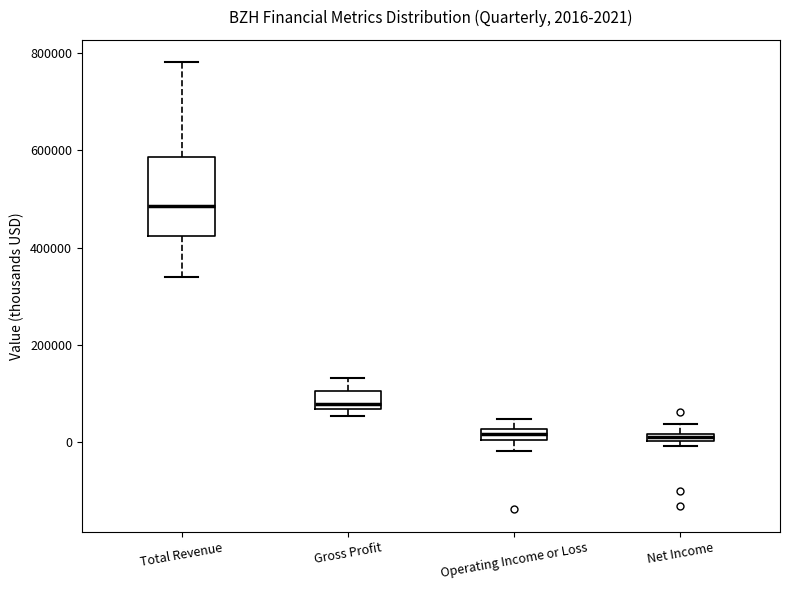

Comparing the boxes themselves (not the whiskers), which one is the tallest?

Total Revenue